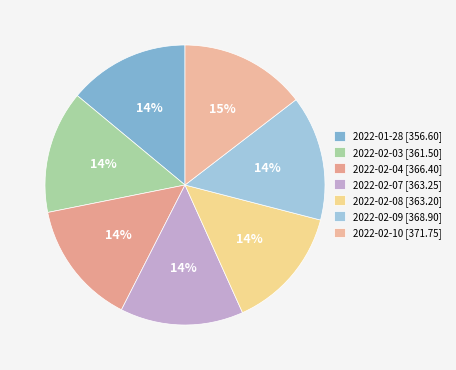

Rank the categories by value from lowest to highest.

2022-01-28, 2022-02-03, 2022-02-08, 2022-02-07, 2022-02-04, 2022-02-09, 2022-02-10